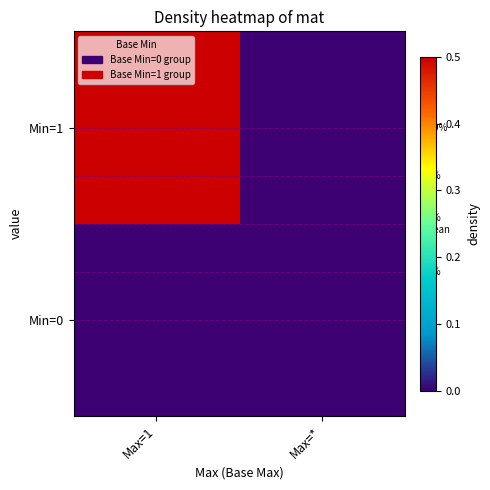

How many series are shown in this chart?

2